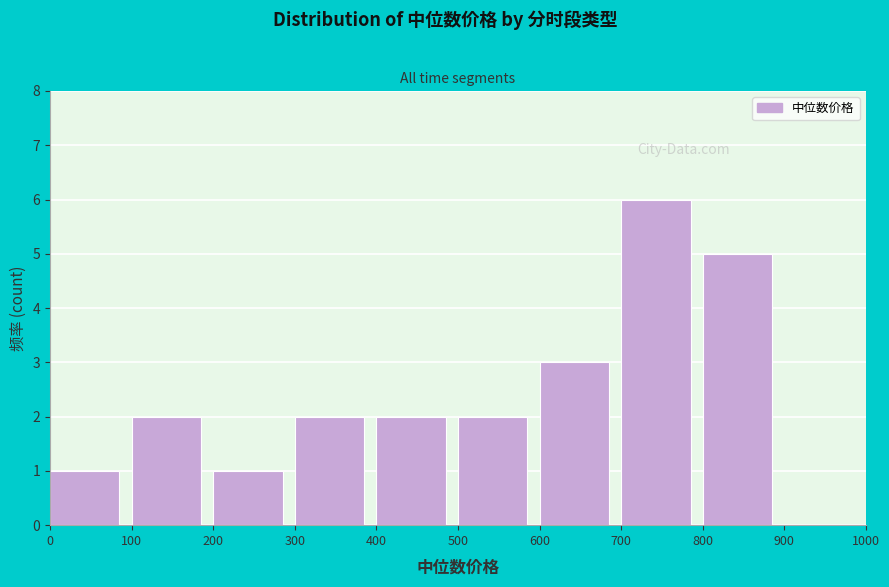

Over which range of the x-axis is the bar tallest?

700 to 800